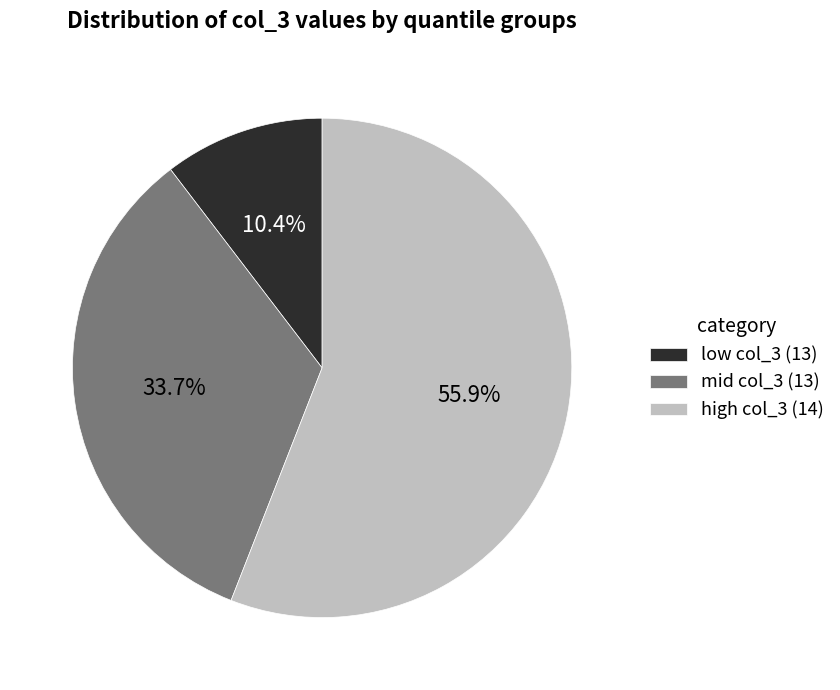

Do mid col_3 (13) and low col_3 (13) together represent more than half of the pie?

No